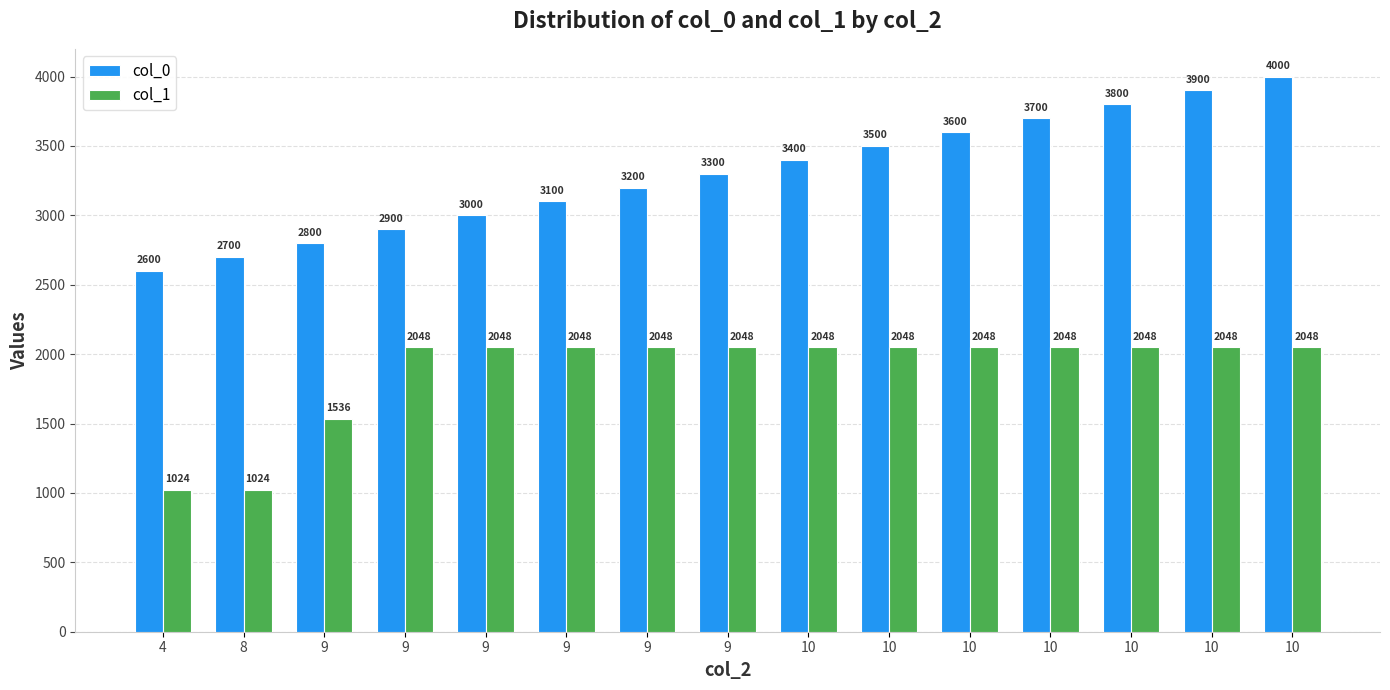

What is the total value across all series at 10?

5448